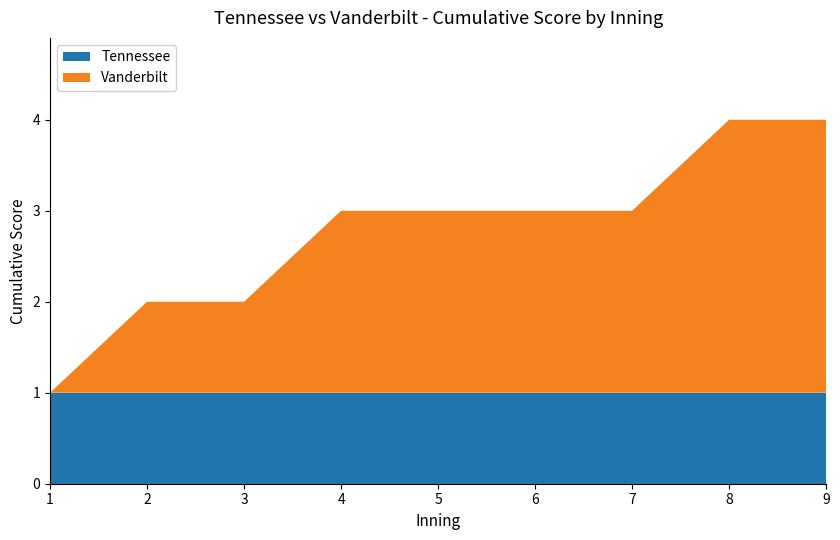

Reading right to left, transcribe all the data shown in this chart.

Tennessee: 1	1	1	1	1	1	1	1	1
Vanderbilt: 3	3	2	2	2	2	1	1	0